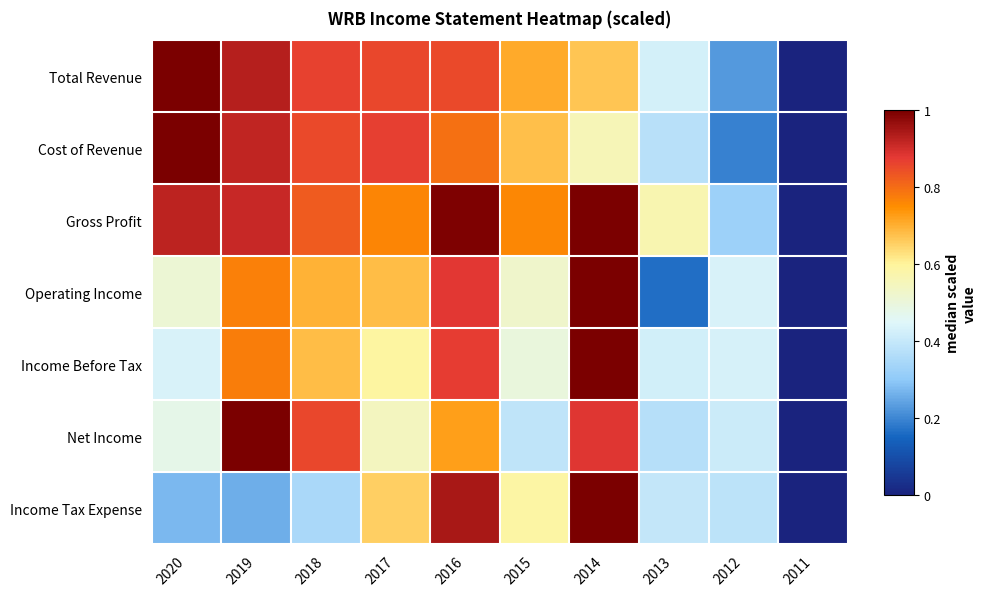

Reading left to right, extract all data points from this chart.

Total Revenue: 2020=1.0	2019=0.9	2018=0.9	2017=0.9	2016=0.9	2015=0.7	2014=0.7	2013=0.4	2012=0.2	2011=0.0
Cost of Revenue: 2020=1.0	2019=0.9	2018=0.9	2017=0.9	2016=0.8	2015=0.7	2014=0.6	2013=0.4	2012=0.2	2011=0.0
Gross Profit: 2020=0.9	2019=0.9	2018=0.8	2017=0.8	2016=1.0	2015=0.8	2014=1.0	2013=0.6	2012=0.3	2011=0.0
Operating Income: 2020=0.5	2019=0.8	2018=0.7	2017=0.7	2016=0.9	2015=0.5	2014=1.0	2013=0.2	2012=0.4	2011=0.0
Income Before Tax: 2020=0.4	2019=0.8	2018=0.7	2017=0.6	2016=0.9	2015=0.5	2014=1.0	2013=0.4	2012=0.4	2011=0.0
Net Income: 2020=0.5	2019=1.0	2018=0.9	2017=0.5	2016=0.7	2015=0.4	2014=0.9	2013=0.4	2012=0.4	2011=0.0
Income Tax Expense: 2020=0.3	2019=0.3	2018=0.3	2017=0.7	2016=0.9	2015=0.6	2014=1.0	2013=0.4	2012=0.4	2011=0.0